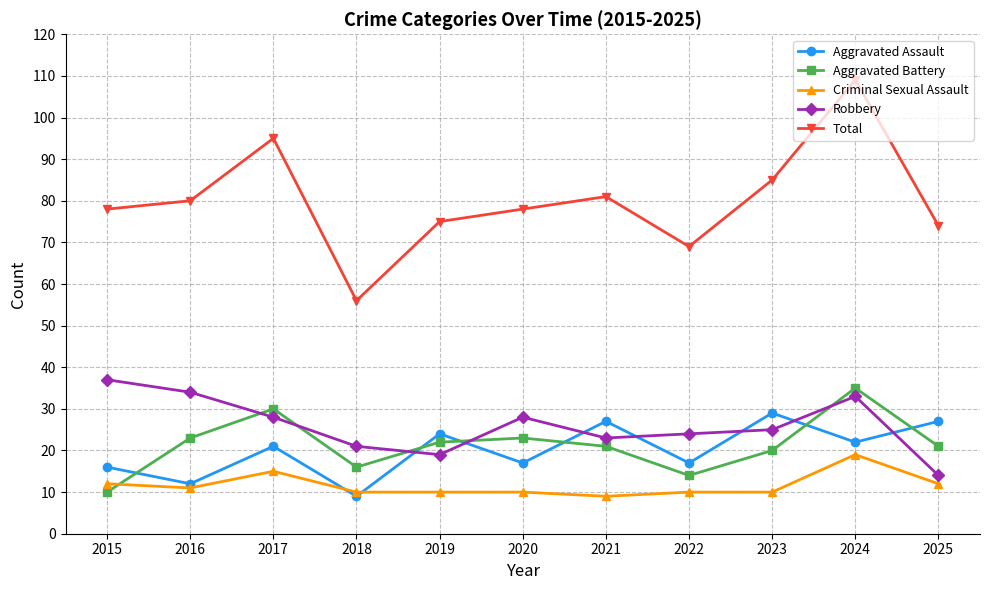

Is it true that Total equals 69 at 2022?

True